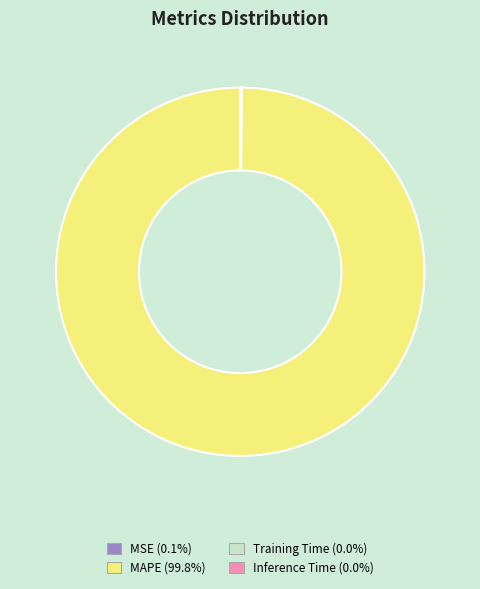

What is the largest slice in the pie chart?

MAPE